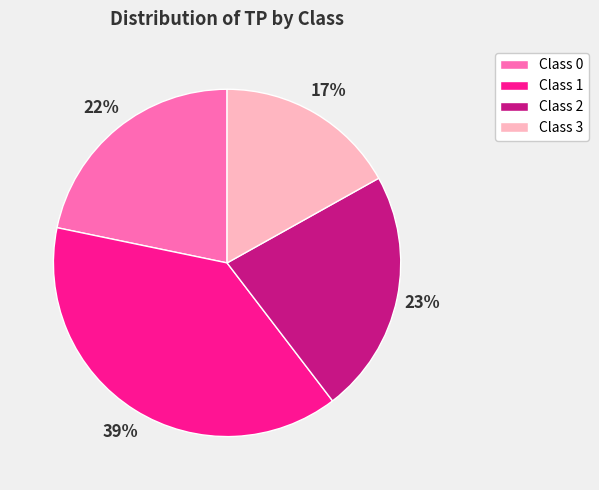

Rank the categories by value from highest to lowest.

Class 1, Class 2, Class 0, Class 3